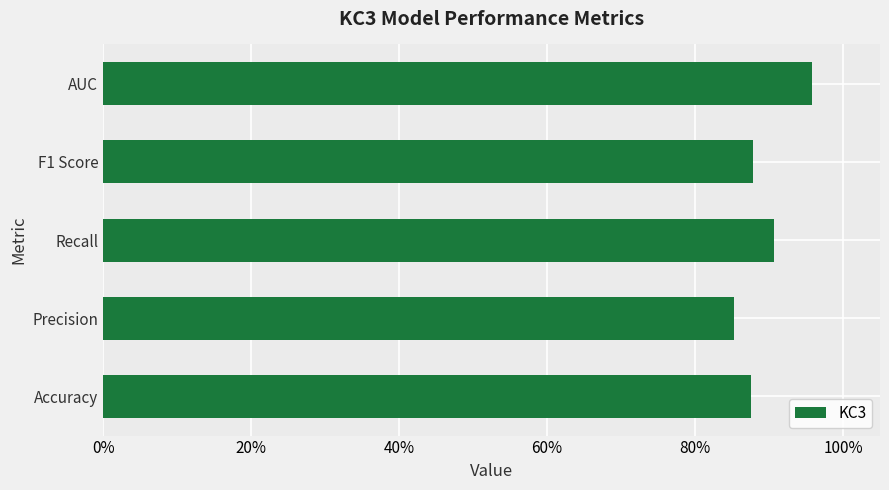

Where is the data nearest to the value 0?

Precision